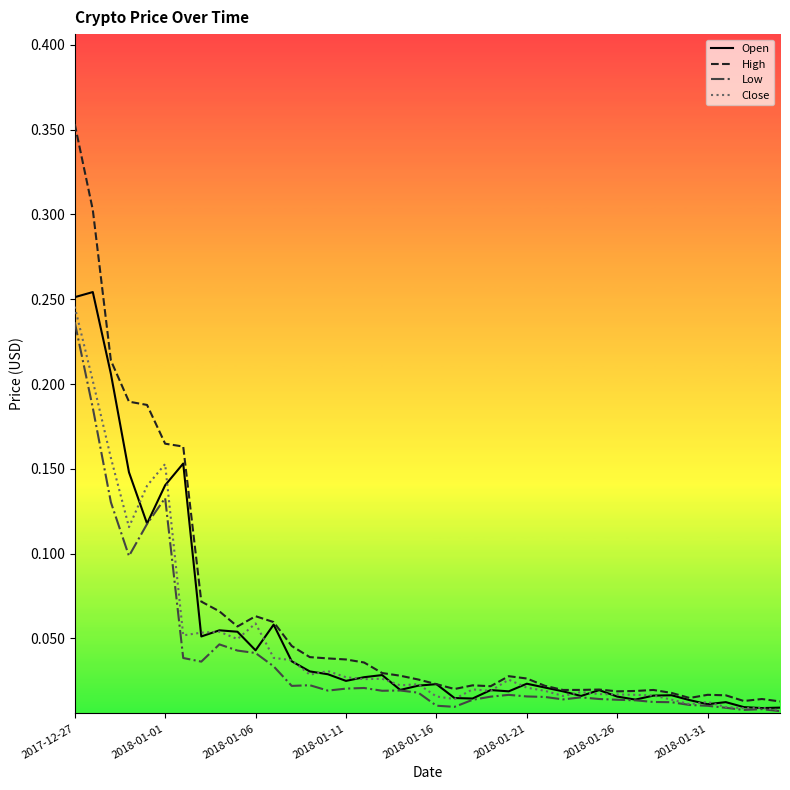

Which series has the widest spread of values?

High